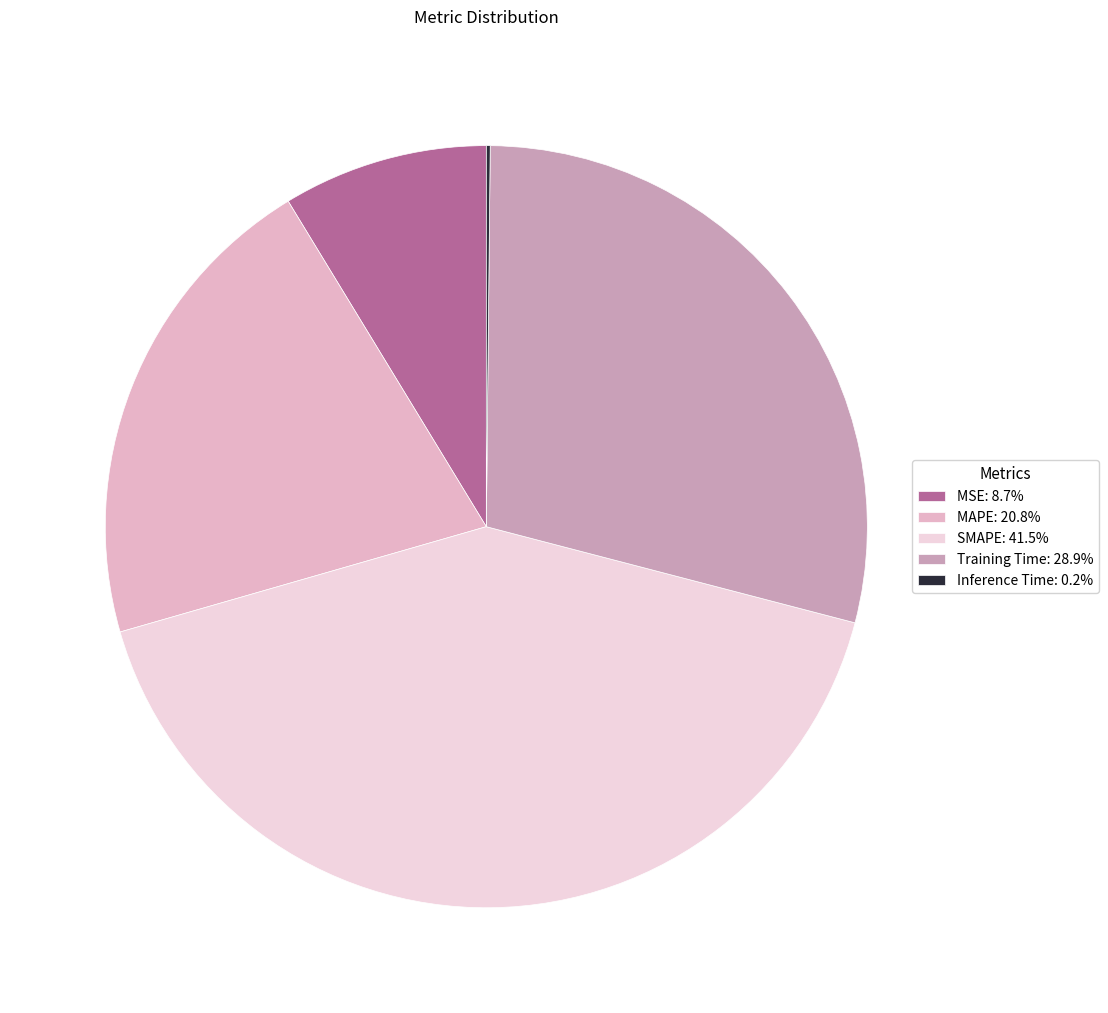

Is it true that Training Time is 29% of the pie?

True